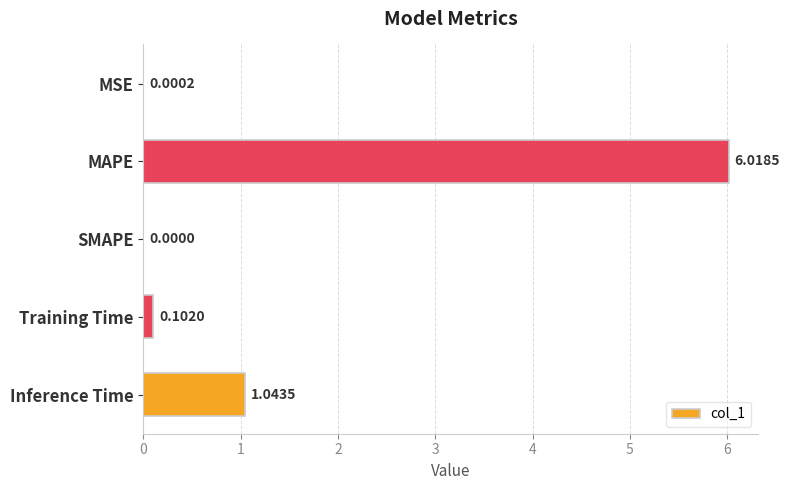

How many values are above zero?

4